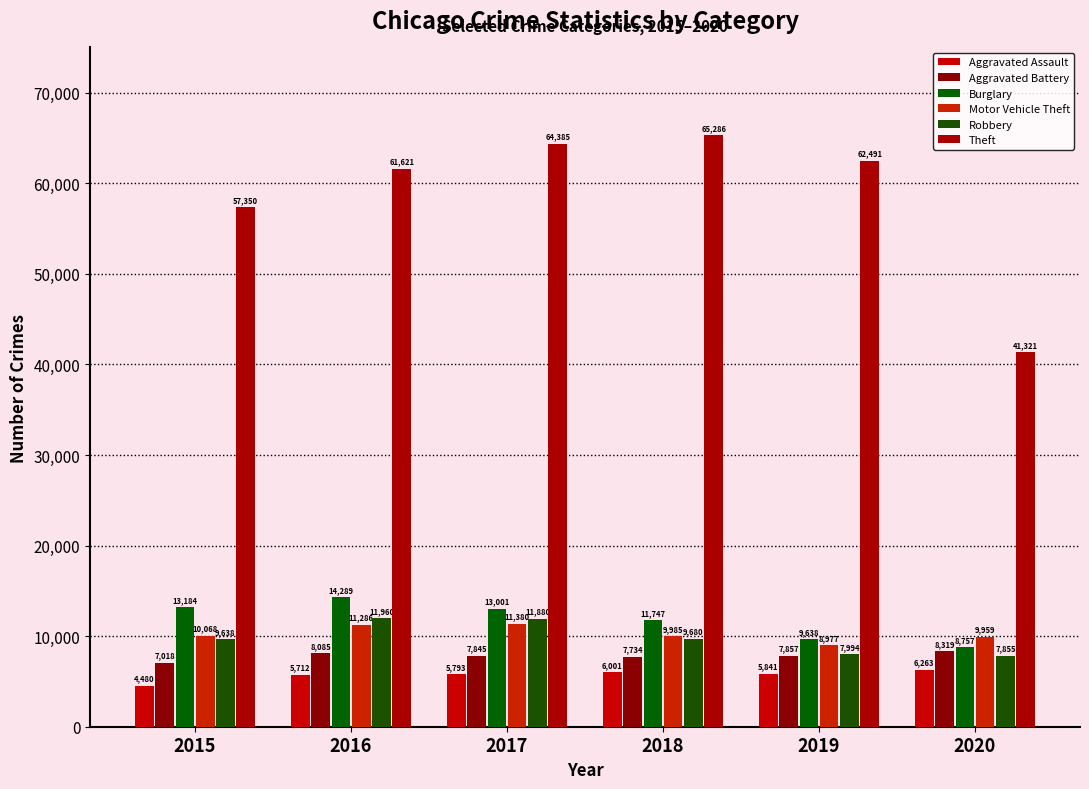

What is the difference between the Motor Vehicle Theft values at 2018 and 2017?

1395